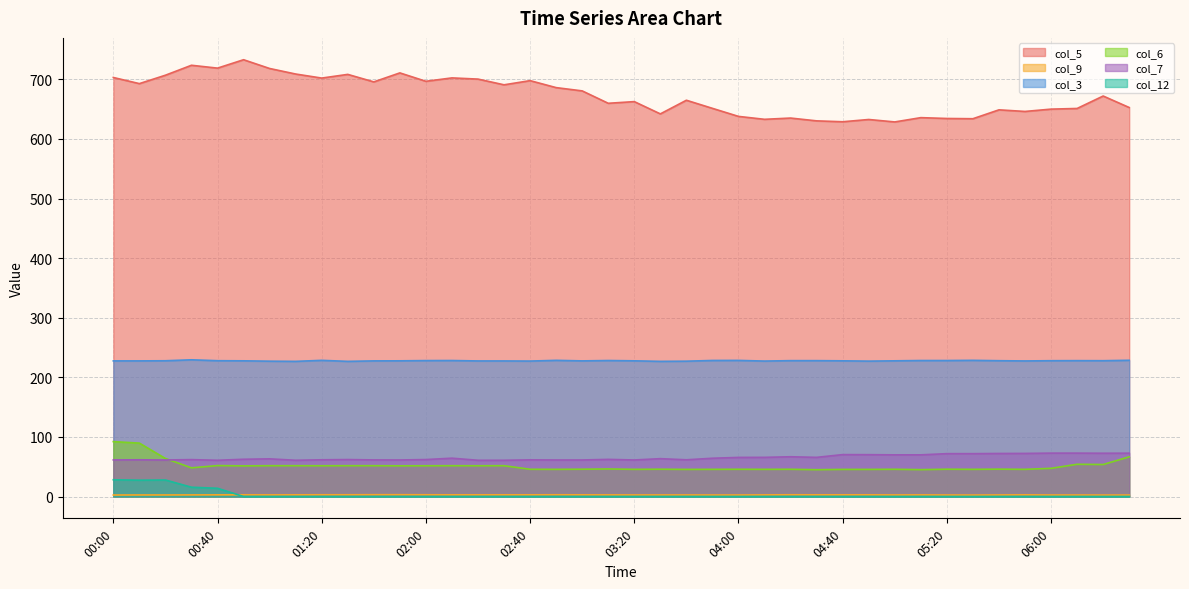

What is the sum of the col_12 values at 04:00 and 00:00?

28.1